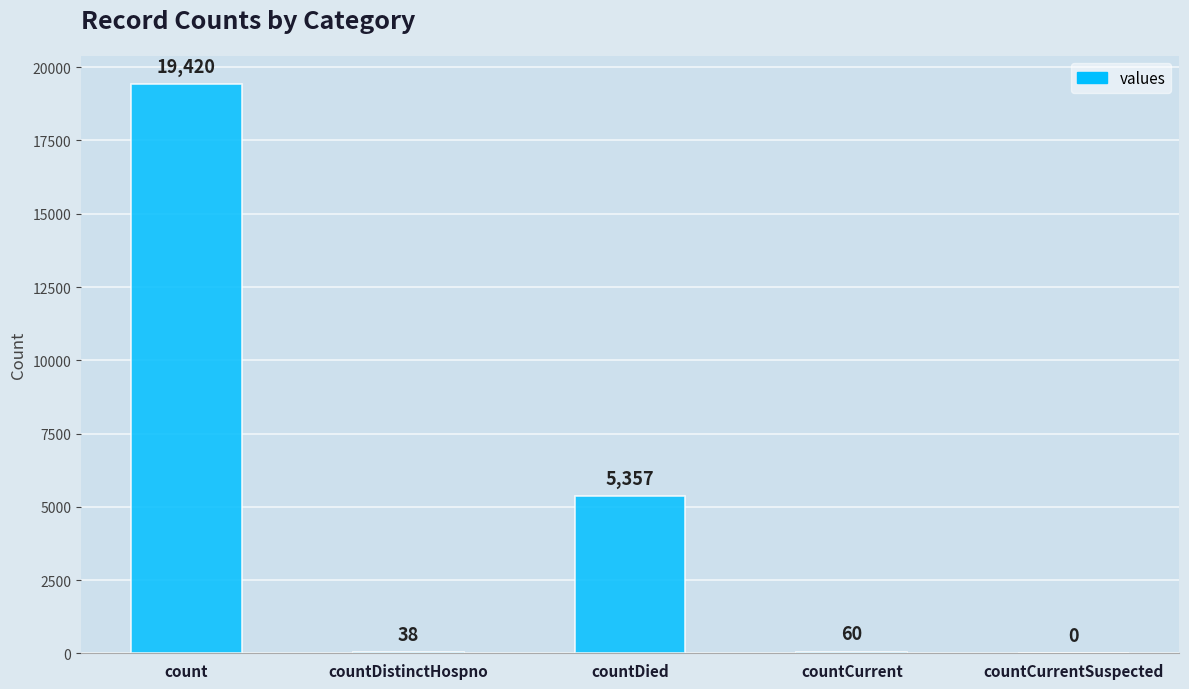

What is the change in value from count to countCurrentSuspected?

-19420